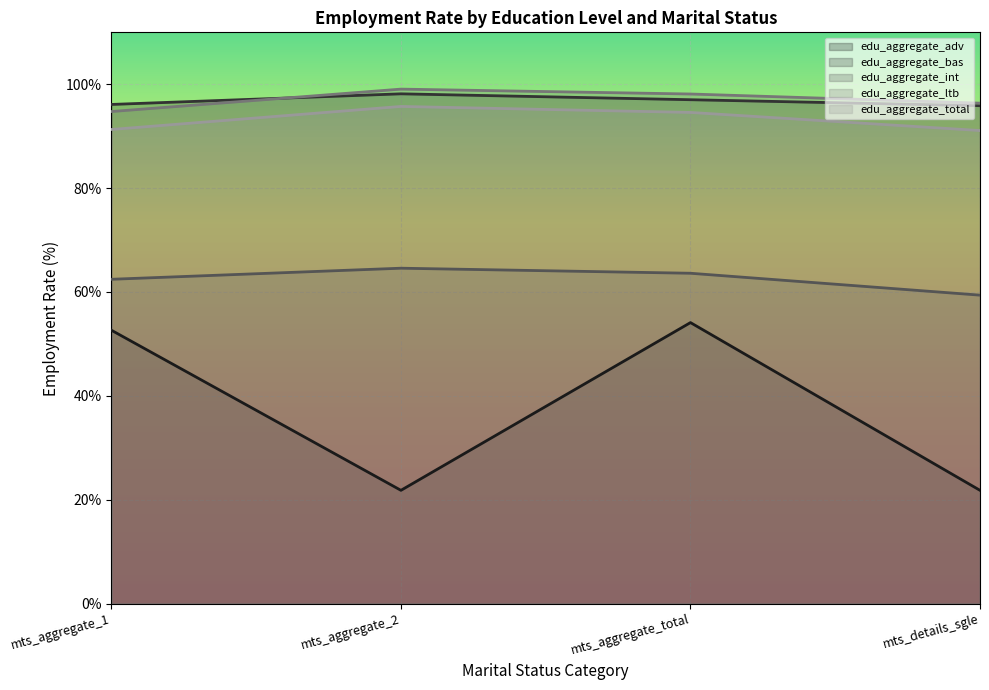

Rank the categories by edu_aggregate_total value from lowest to highest.

mts_details_sgle, mts_aggregate_1, mts_aggregate_total, mts_aggregate_2